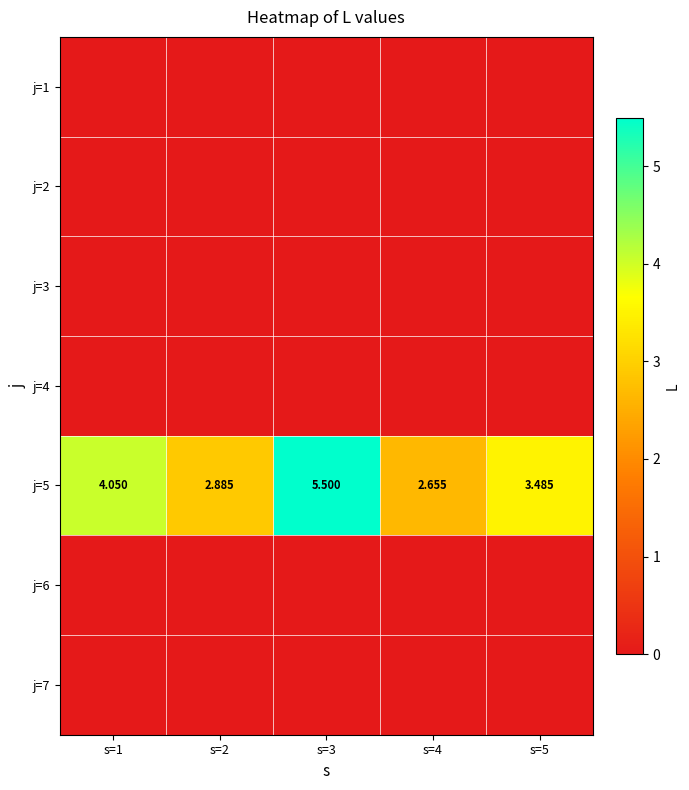

At which category is the sum across all series the highest?

s=3